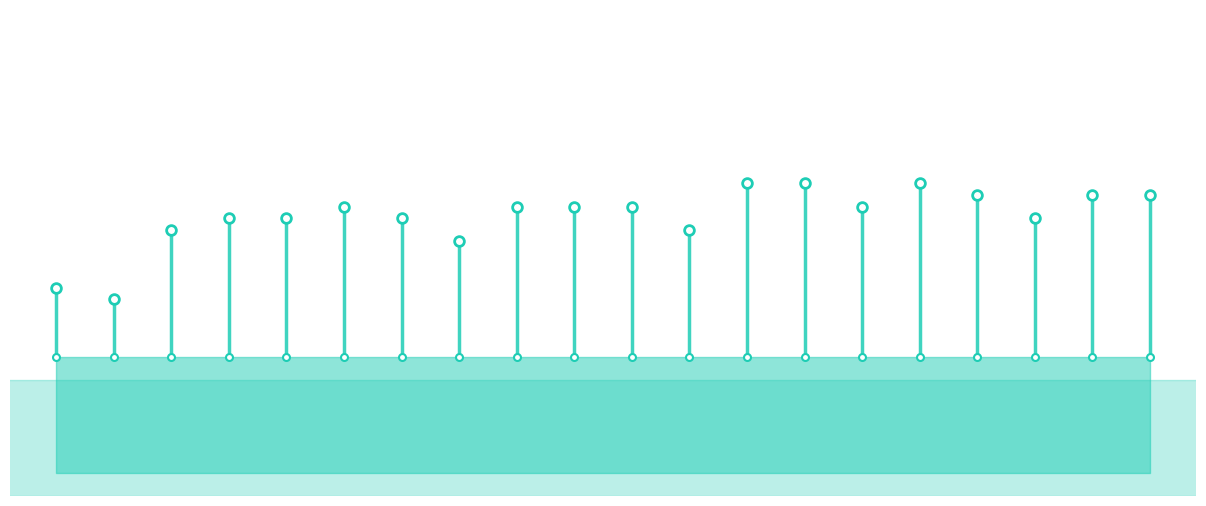

What is the average value of the ADC AC series?

135